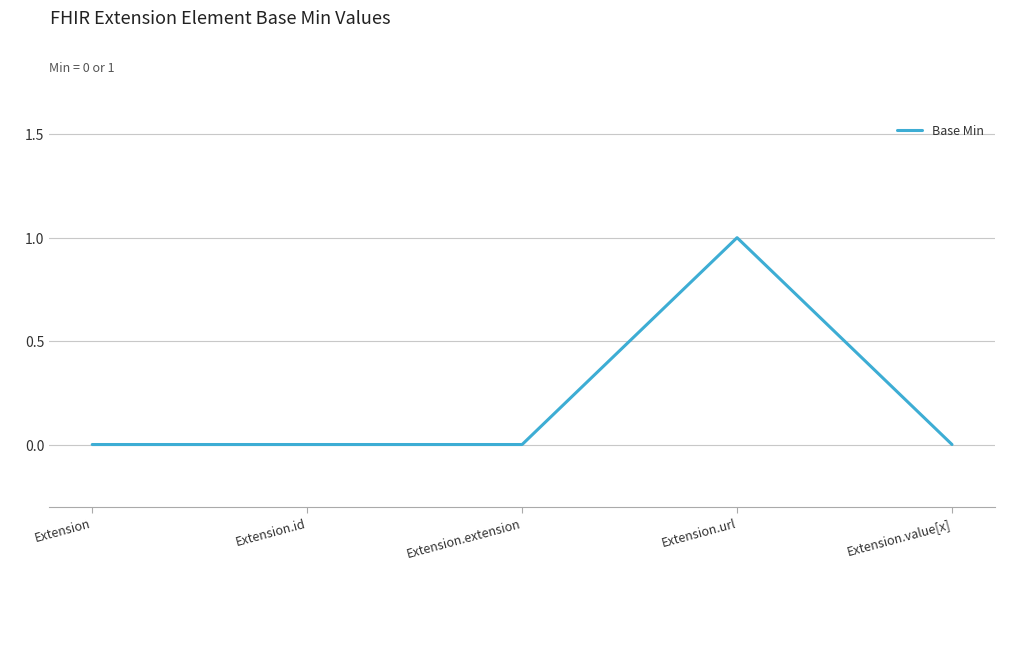

Reading right to left, extract all data points from this chart.

Extension.value[x]=0	Extension.url=1	Extension.extension=0	Extension.id=0	Extension=0